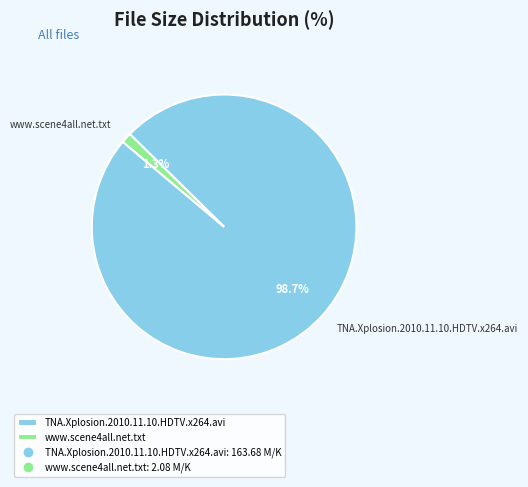

Is the sum of TNA.Xplosion.2010.11.10.HDTV.x264.avi and www.scene4all.net.txt greater than half?

Yes